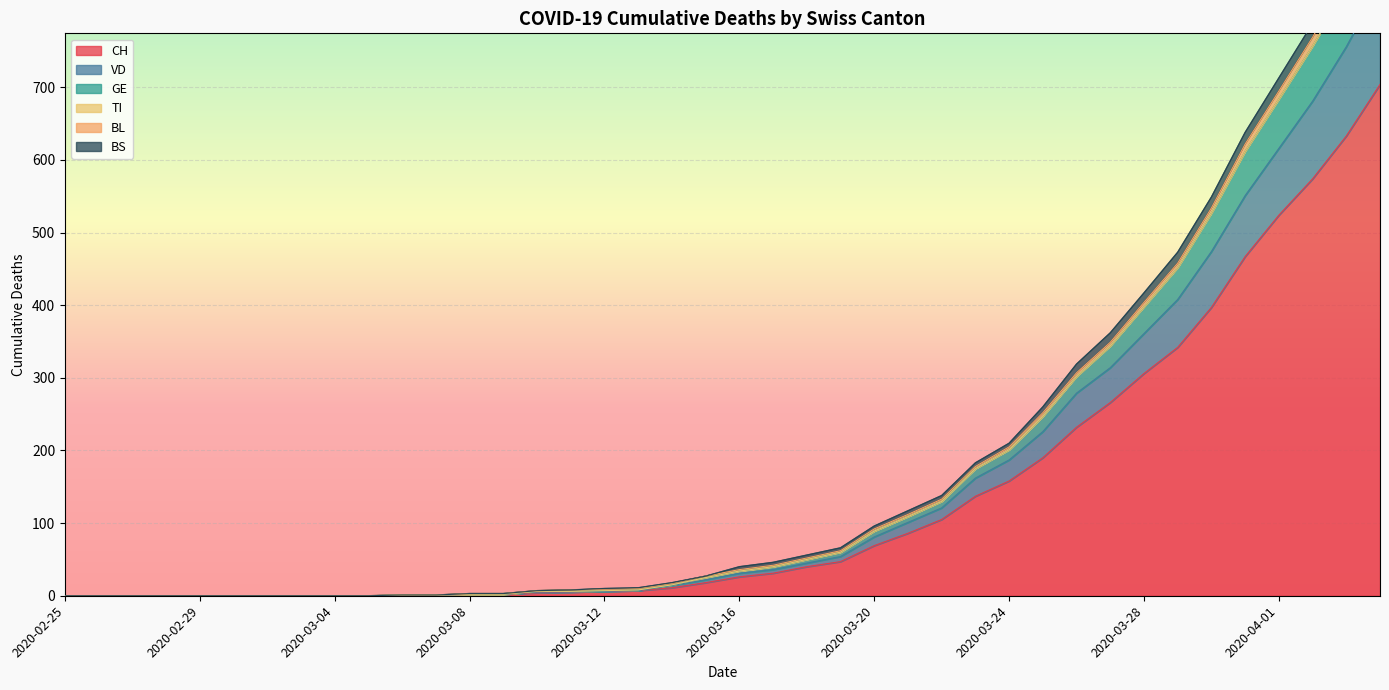

At which category is the sum across all series the highest?

2020-04-04